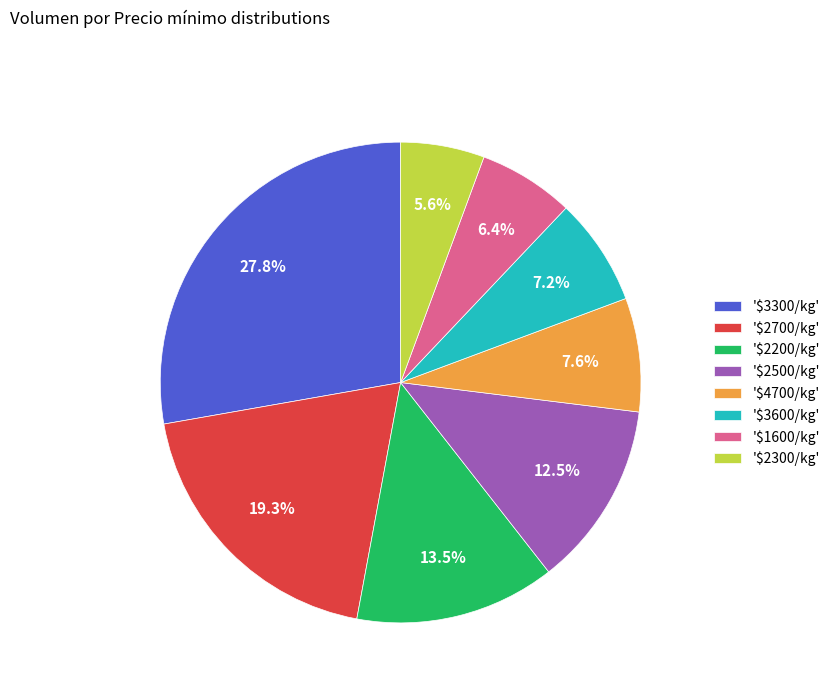

What portion of the pie excludes '$3300/kg'?

72.2%